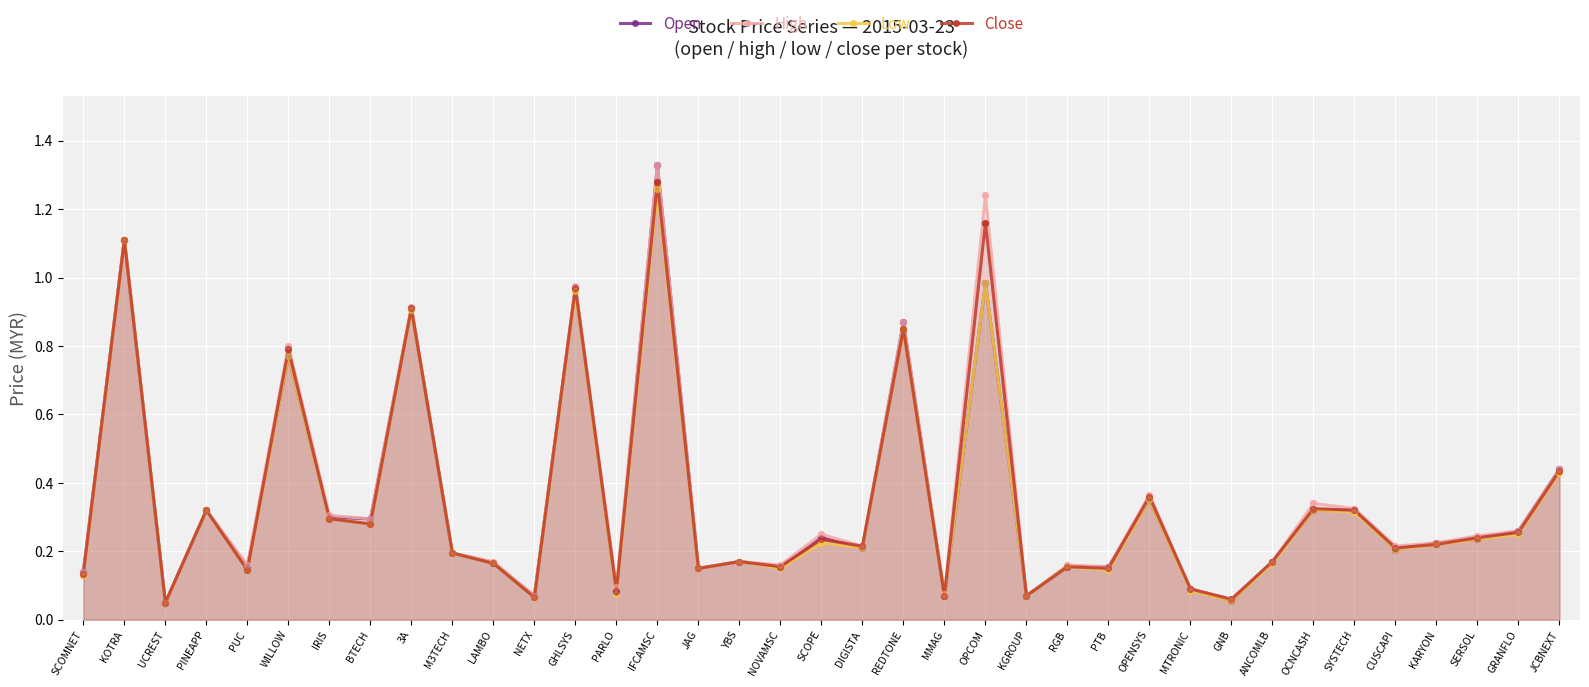

Is the value of High at IRIS greater than the value of Close at DIGISTA?

Yes